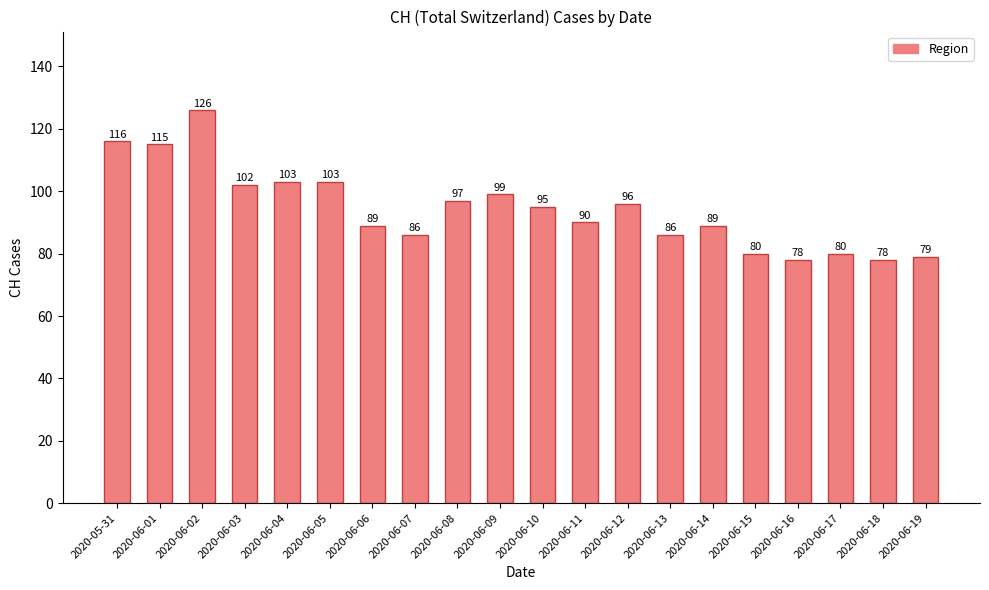

Which has a higher value, 2020-06-08 or 2020-06-09?

2020-06-09